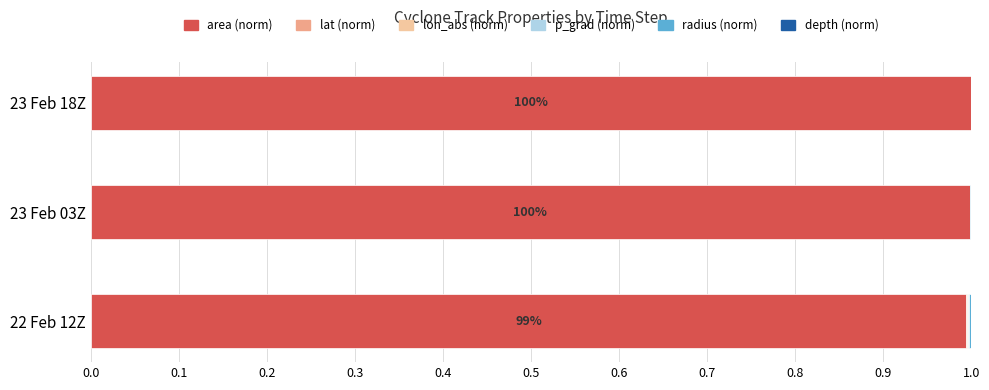

The value of area (norm) at 23 Feb 18Z is 0.2. True or false?

False